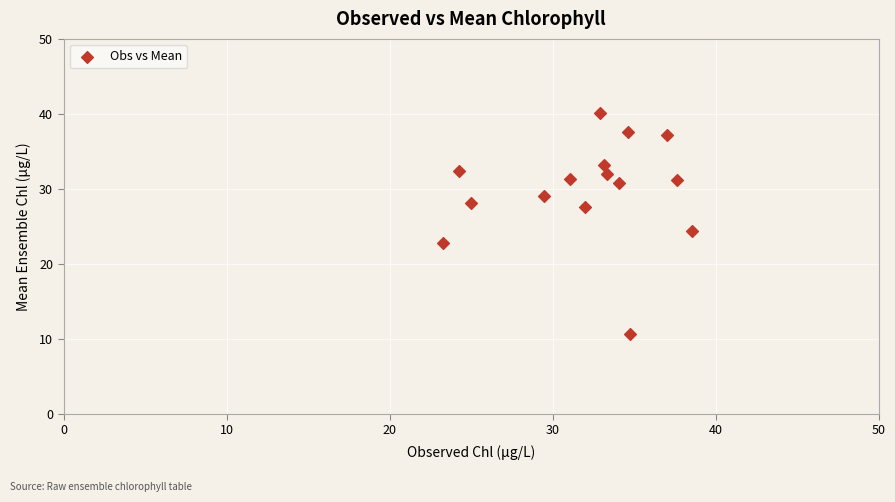

What Y value in the scatter plot is closest to 25?

24.3